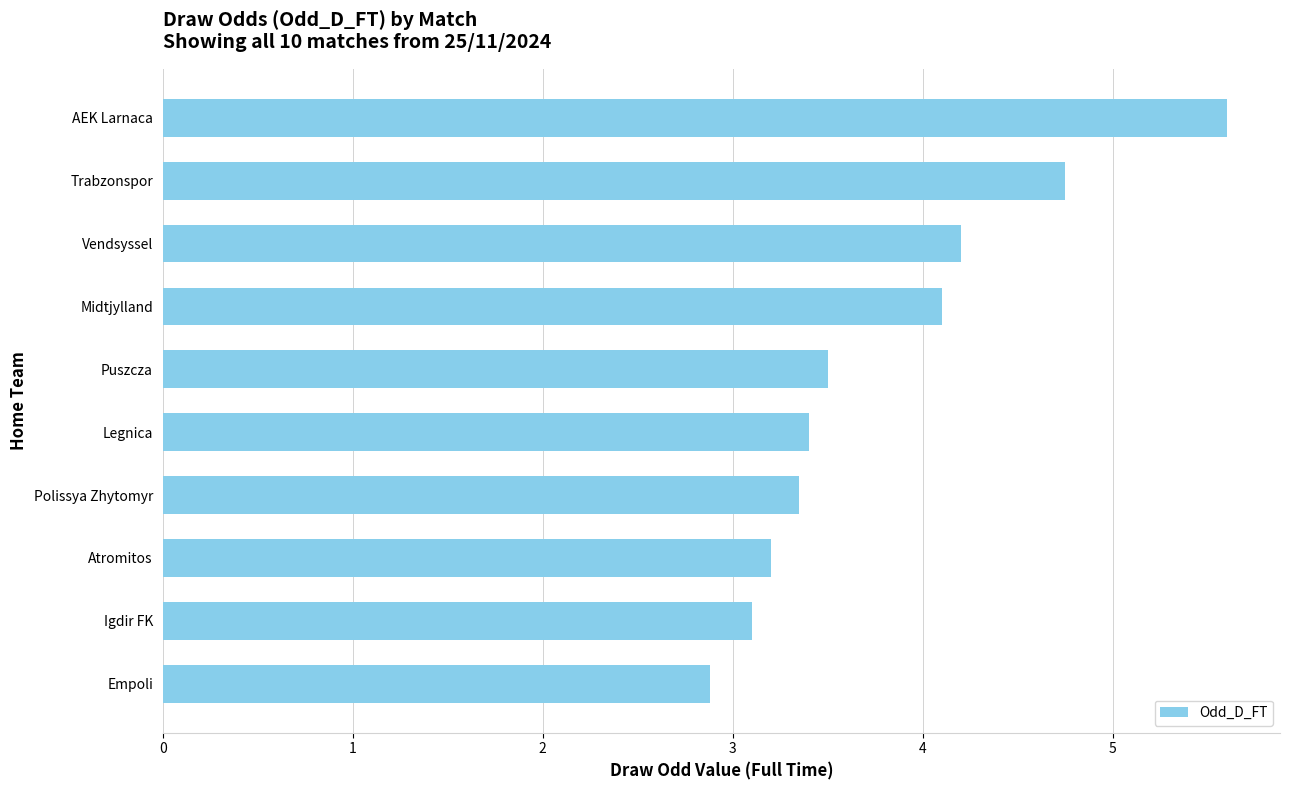

Does the chart contain stacked bars?

No